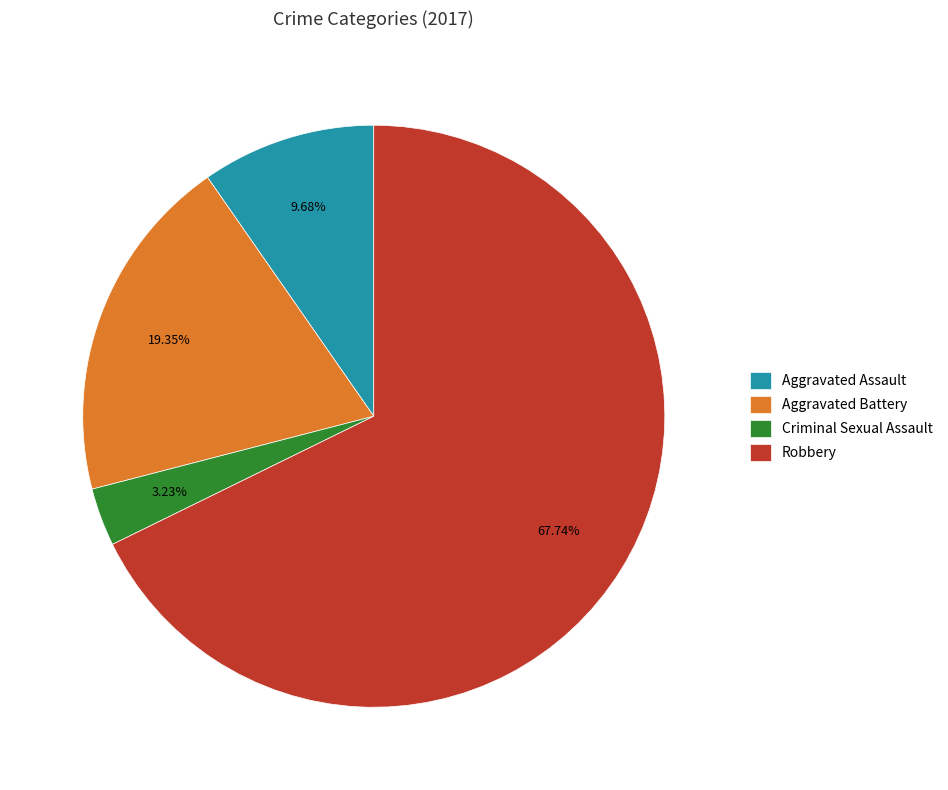

What is the largest slice in the pie chart?

Robbery